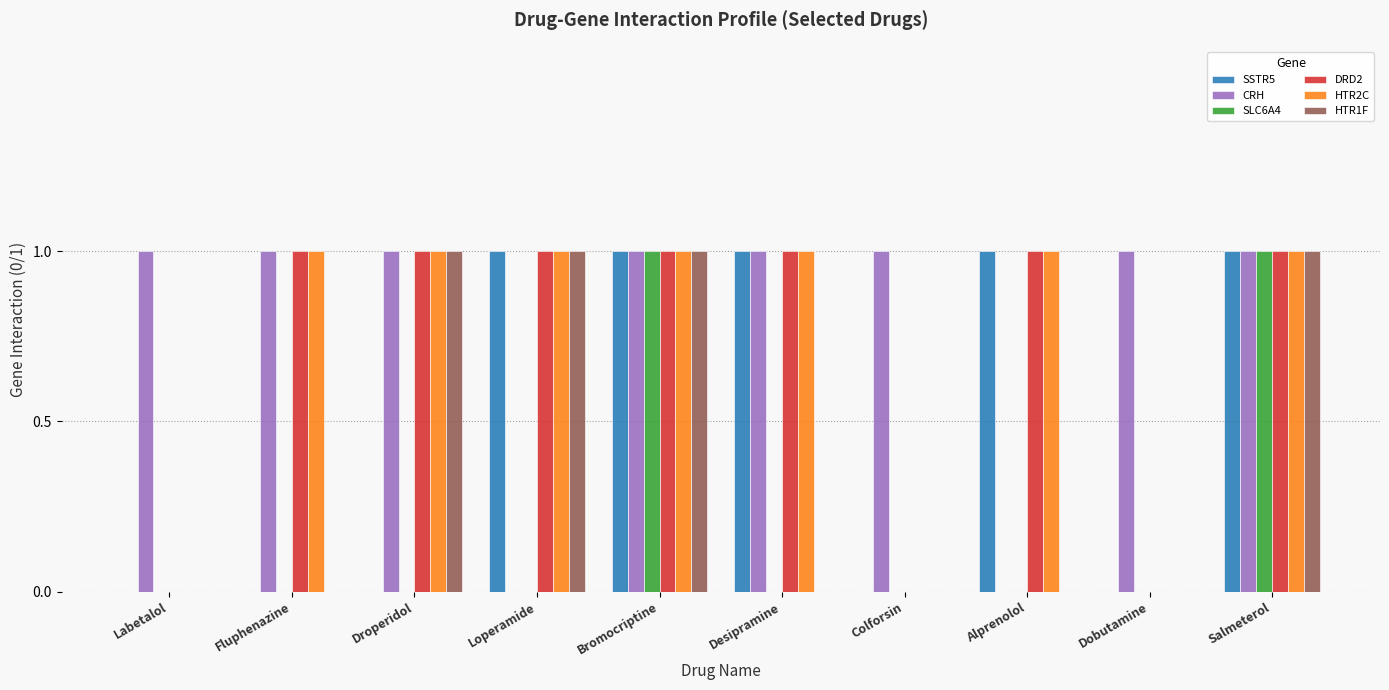

True or false: HTR1F has a value of 1 at Bromocriptine.

True